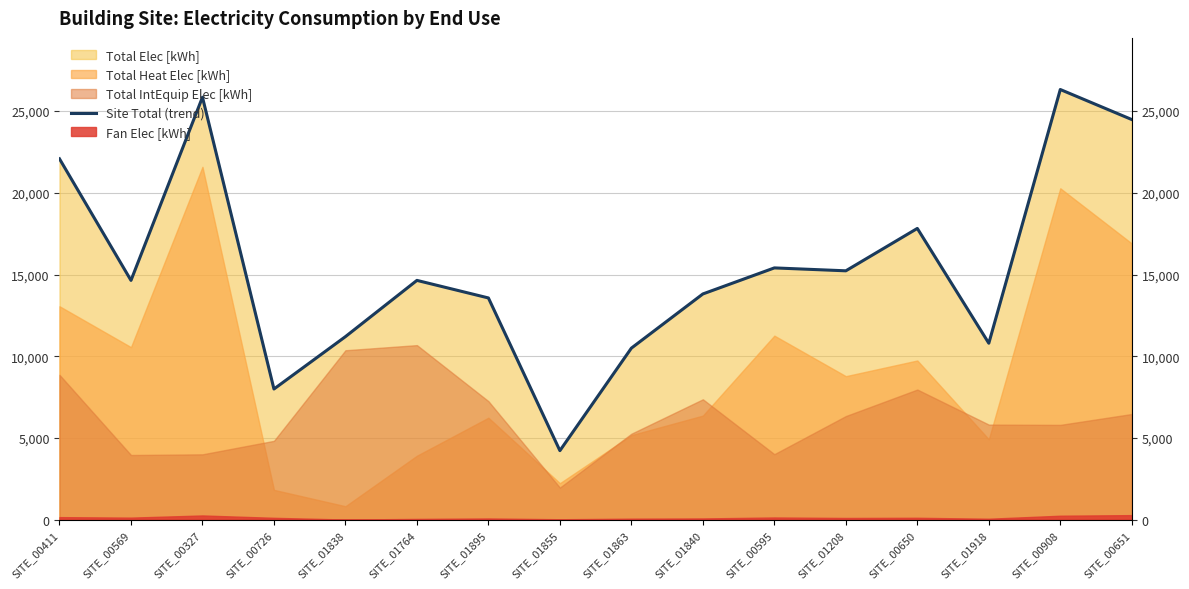

At which category does the chart reach its minimum across all series?

SITE_01855